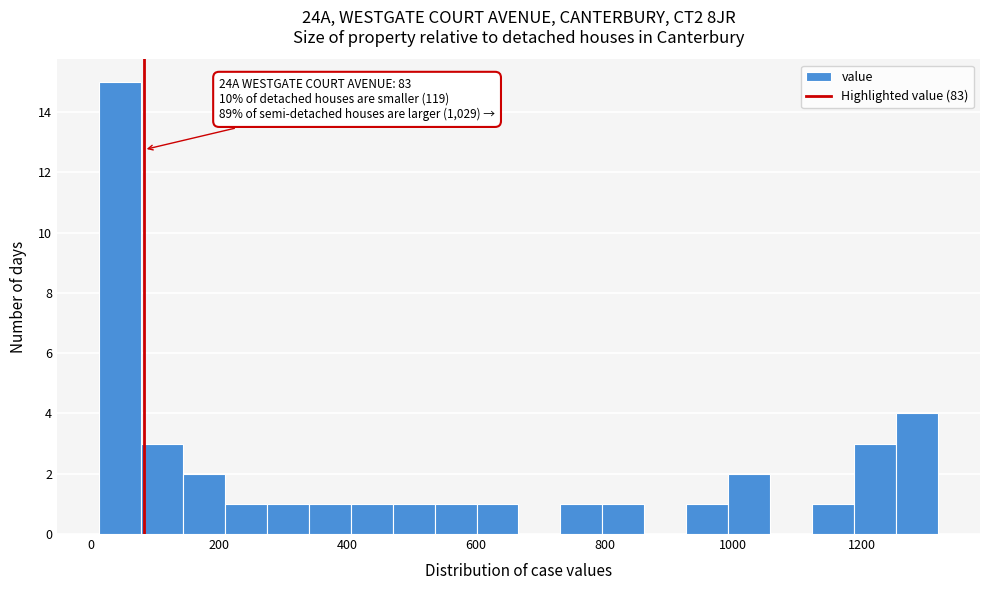

Read against the x-axis, roughly where is the centre of the tallest bar?

40